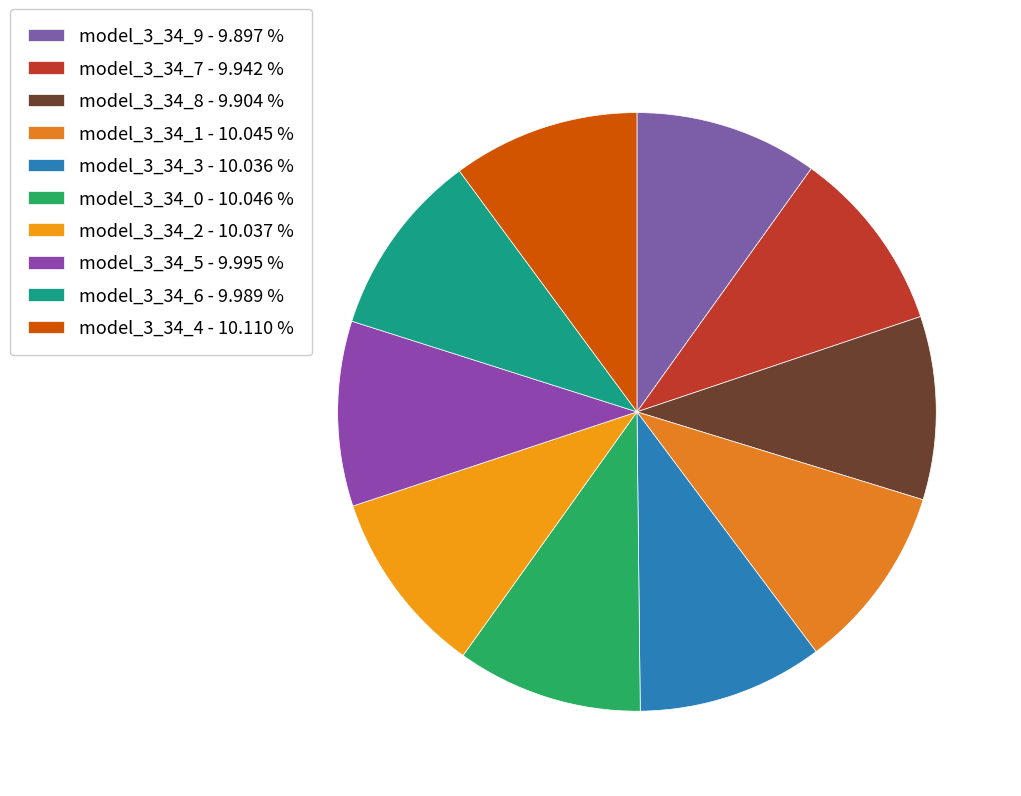

Which category has the biggest portion of the pie?

model_3_34_4